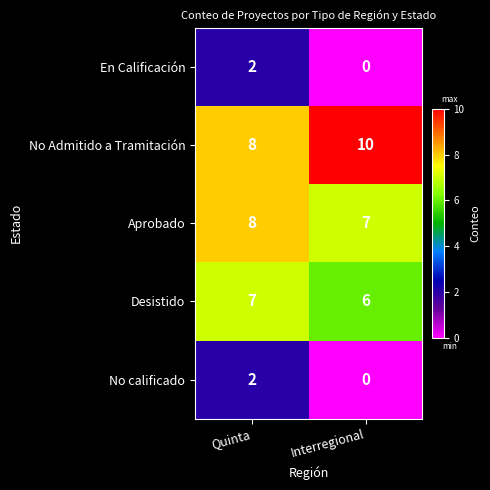

List the labels in order of No calificado value, largest first.

Quinta, Interregional